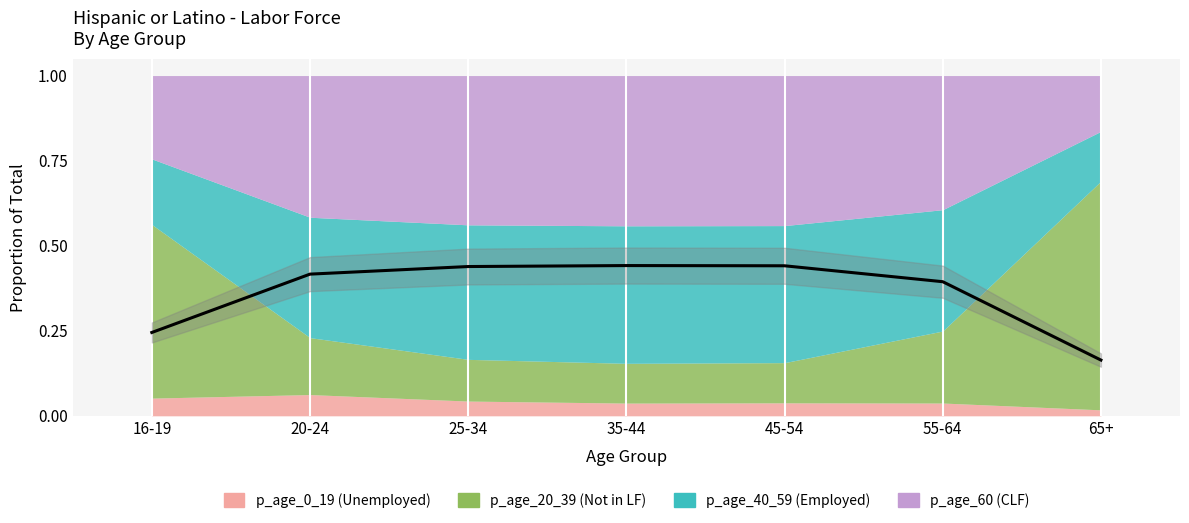

How many lines are shown in the chart?

1